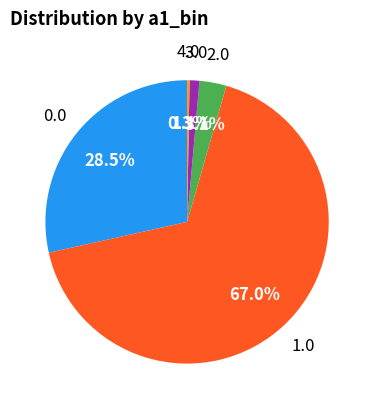

How many segments does this pie chart have?

5